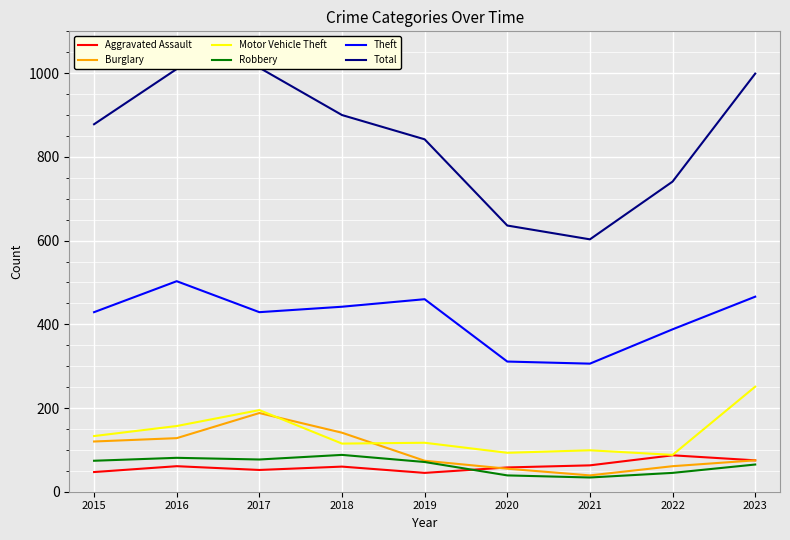

True or false: Robbery has a value of 34 at 2021.

True